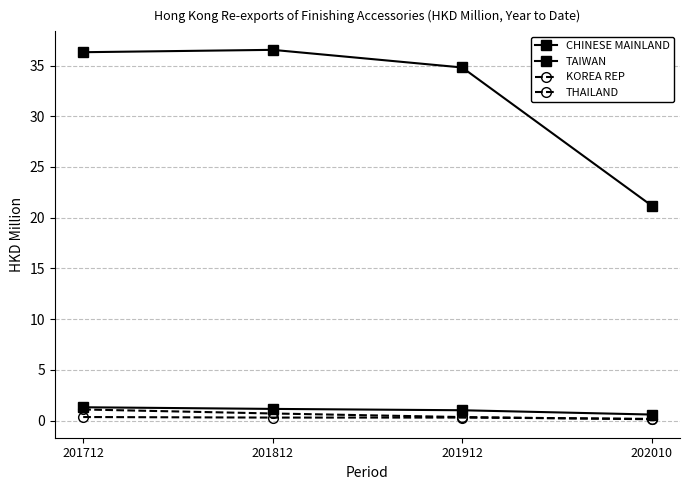

True or false: TAIWAN and THAILAND cross at least once.

False